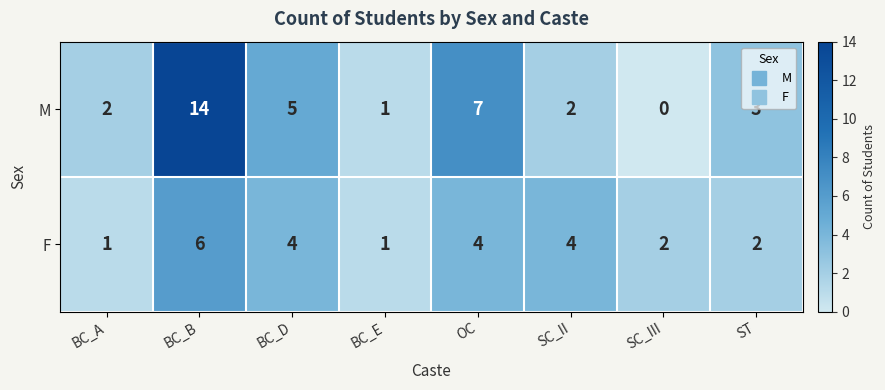

At which label does M first exceed 3?

BC_B